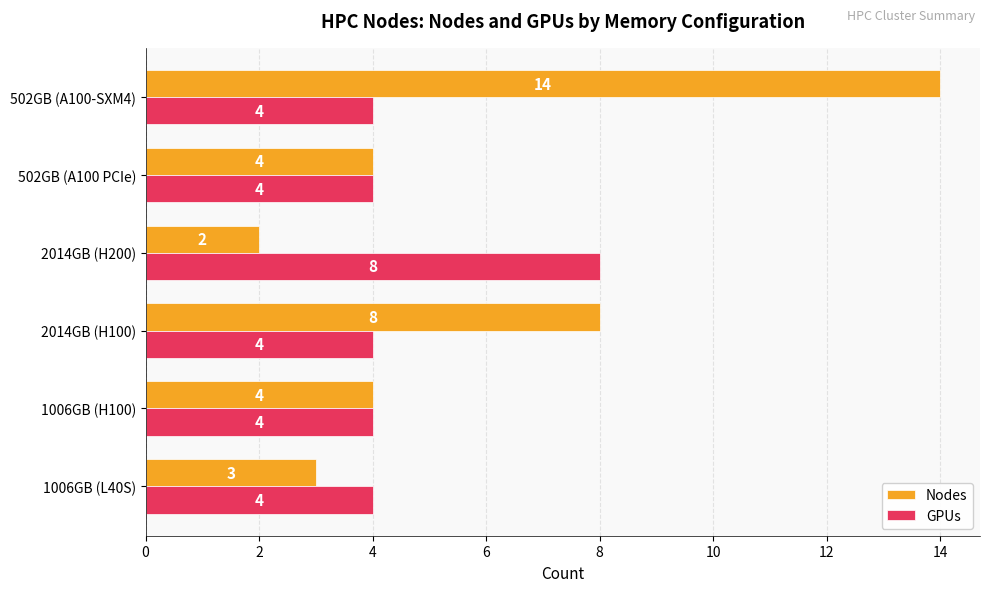

Rank the series at 1006GB (L40S) from highest to lowest value.

GPUs, Nodes